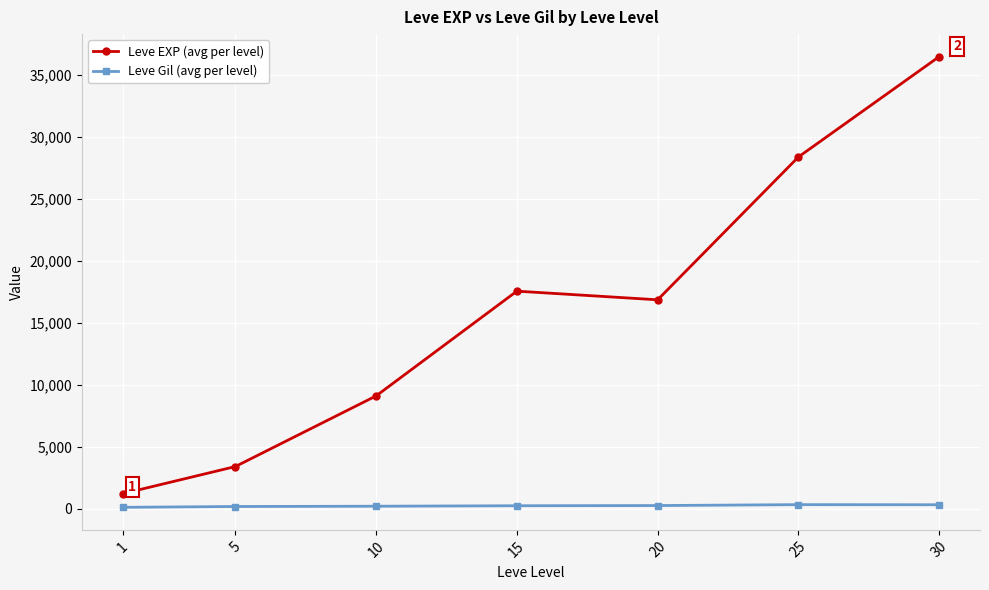

What is the value of the Leve Gil (avg per level) point at the 3rd from the left?

202.8